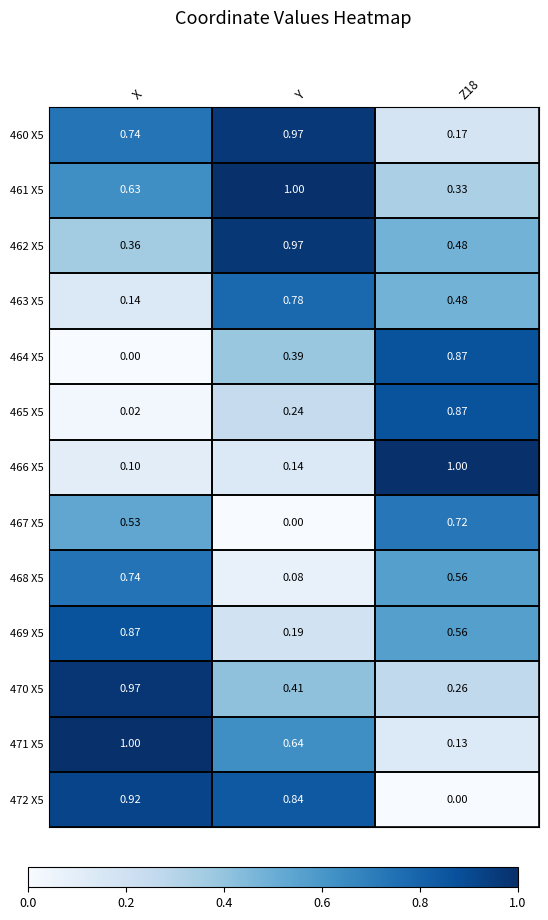

At which label is 469 X5 closest to 0?

Y